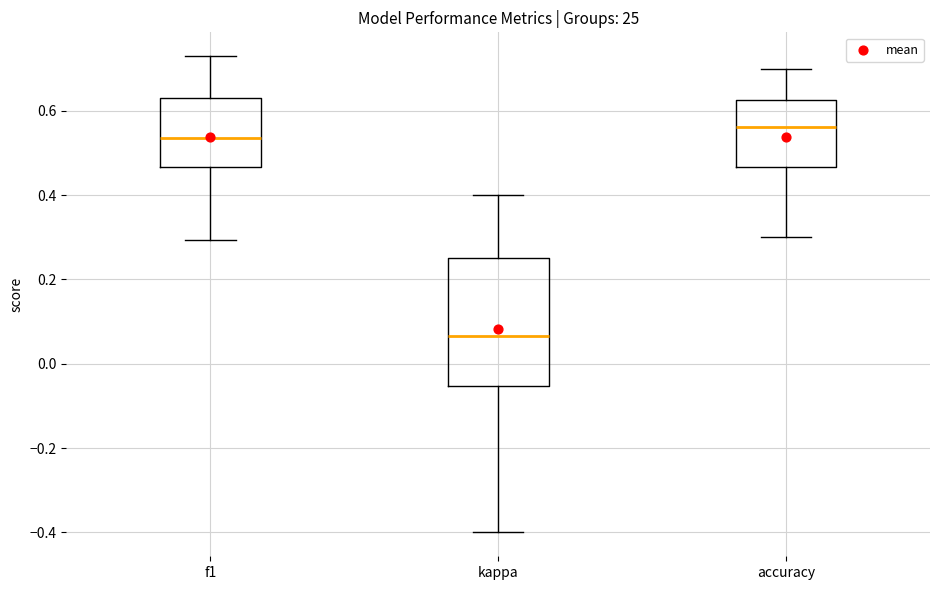

Where is the lower edge of the box for accuracy on the y-axis? The values are not printed on the chart, so give them approximately, as read against the axis.

0.46